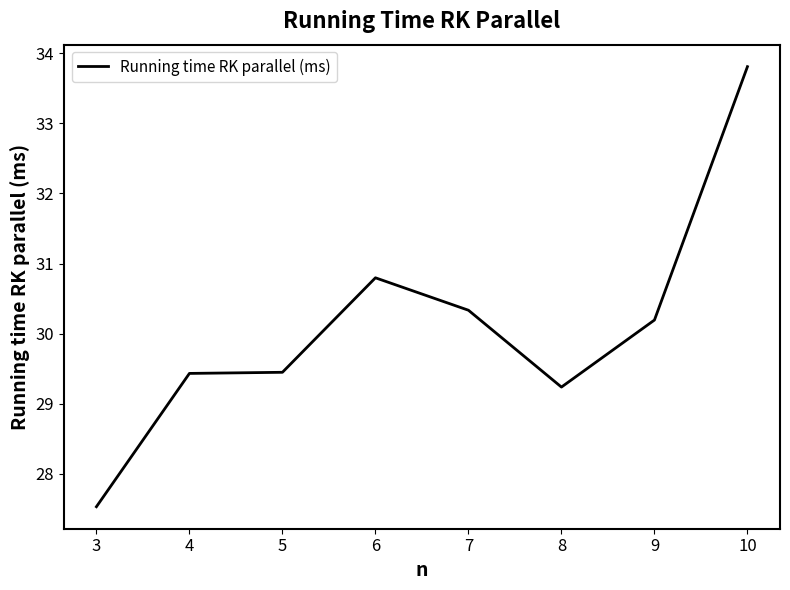

Approximately how many times larger is the value at 6 compared to 5?

1.0